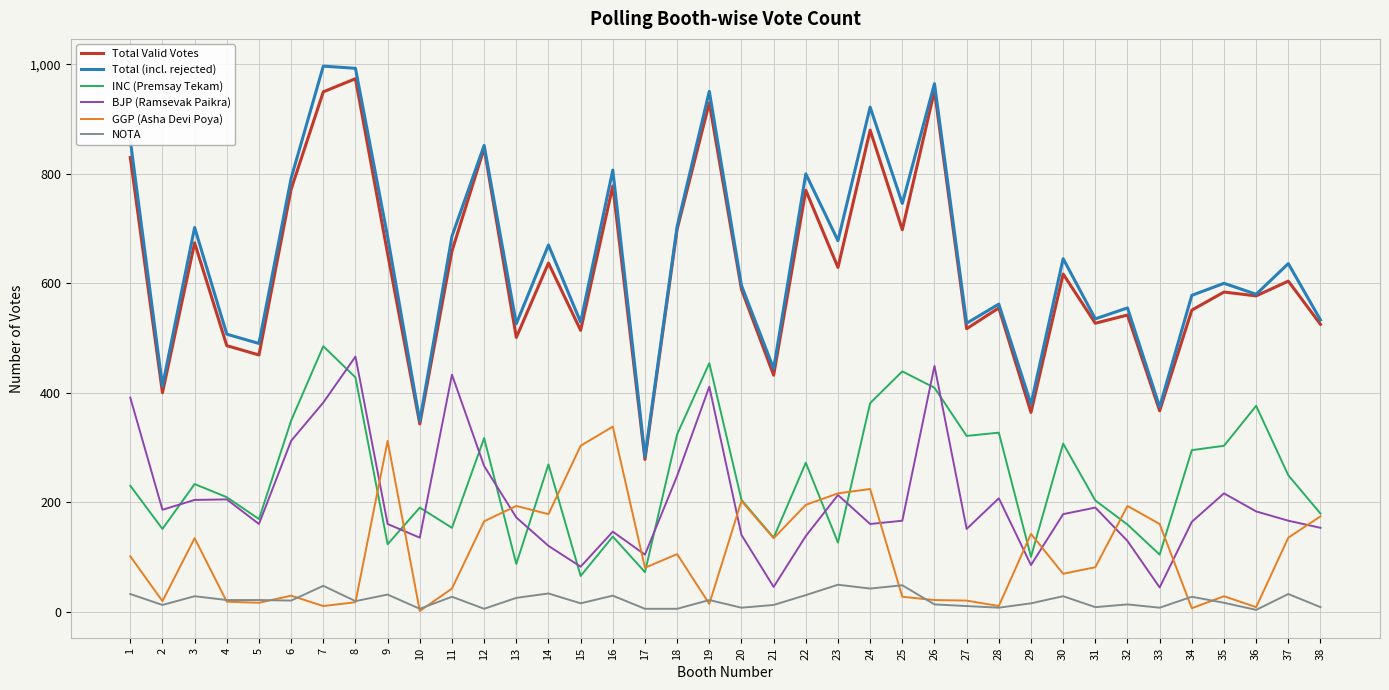

Is this an area chart (filled region under the line)?

No